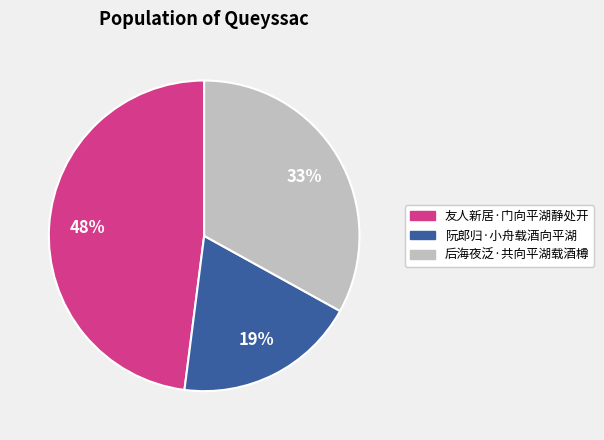

The 阮郎归·小舟载酒向平湖 slice represents 19% of the pie. True or false?

True